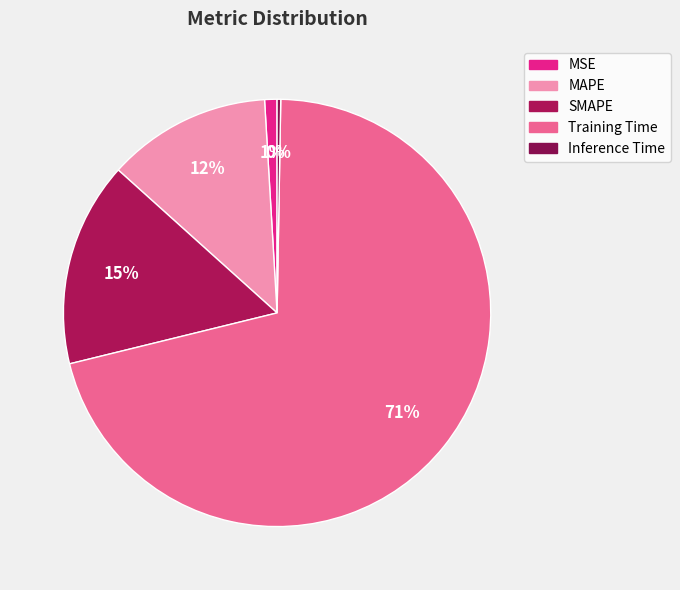

The Training Time slice represents 71% of the pie. True or false?

True